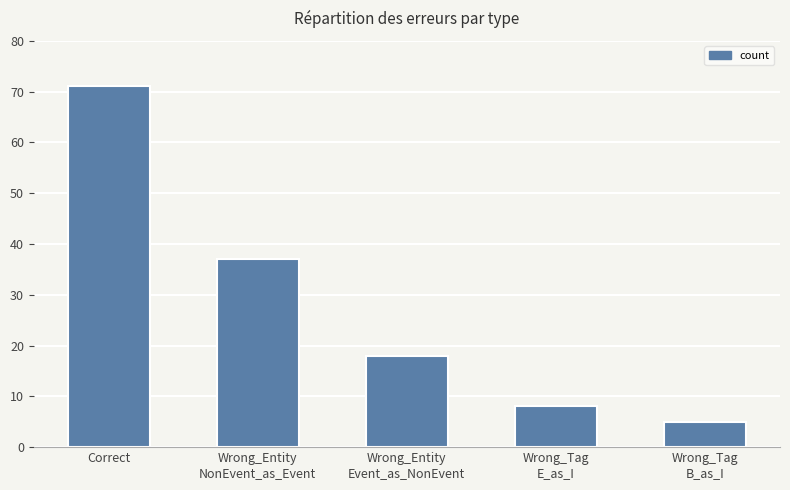

What is the greatest value displayed?

71